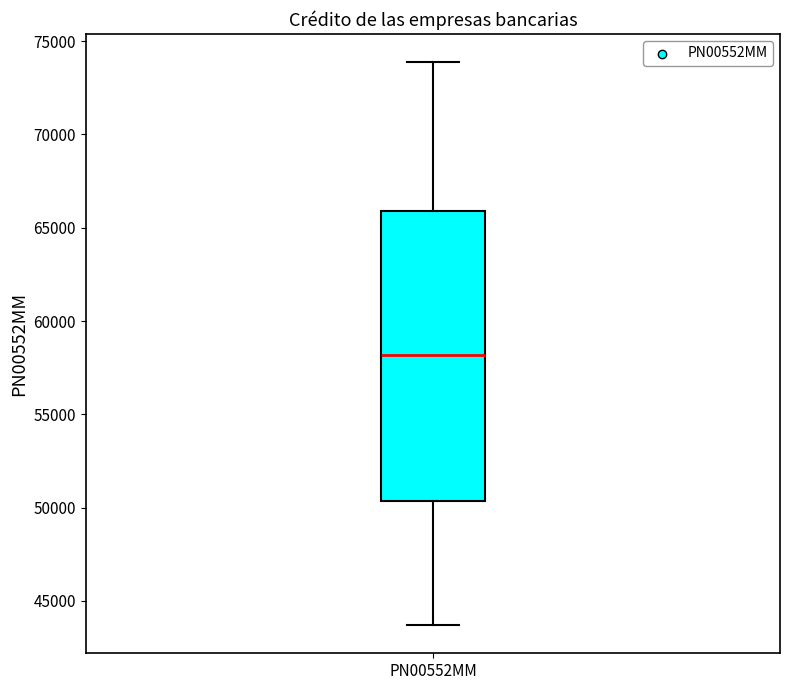

Transcribe this box plot: give where the median line is, the range the box spans, and where the two whiskers end, as read against the y-axis. The values are not printed on the chart, so give them approximately, as read against the axis.

median 58000, box 50500 to 66000, whiskers 43500 to 74000